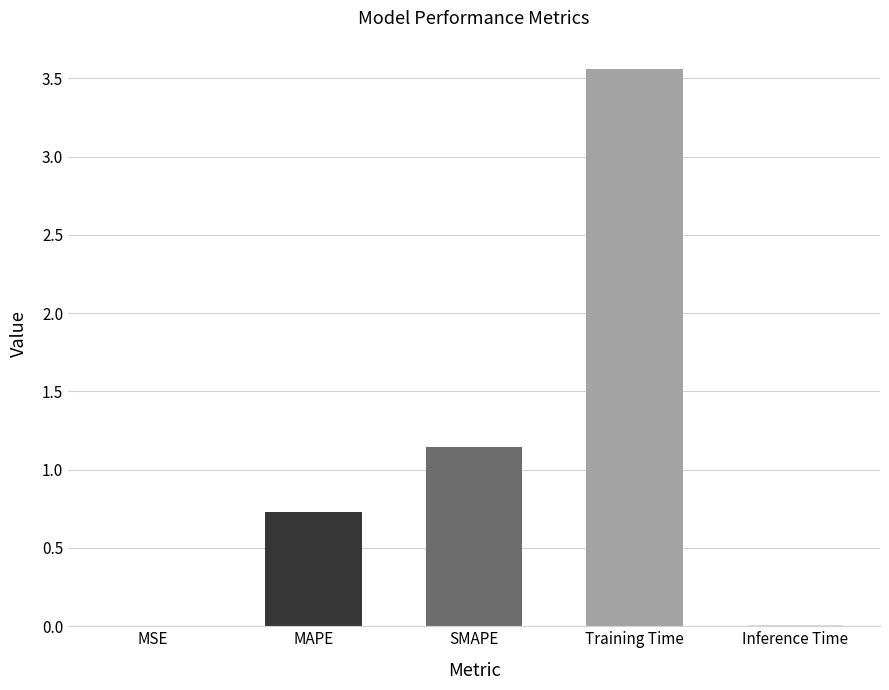

Count the number of data series in this chart.

1